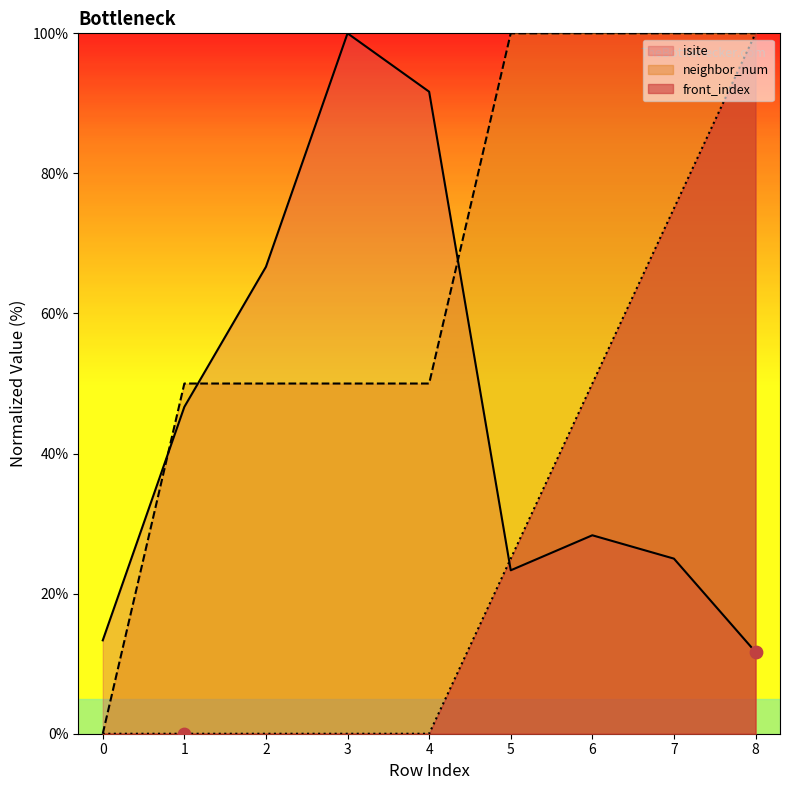

What is the total value across all series at 0?

13.3